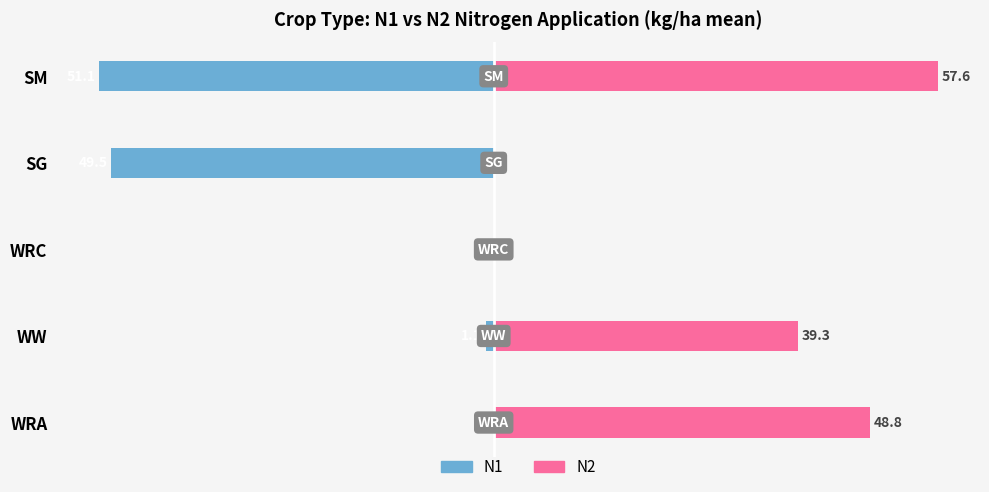

Which series changed the most between SG and SM?

N2